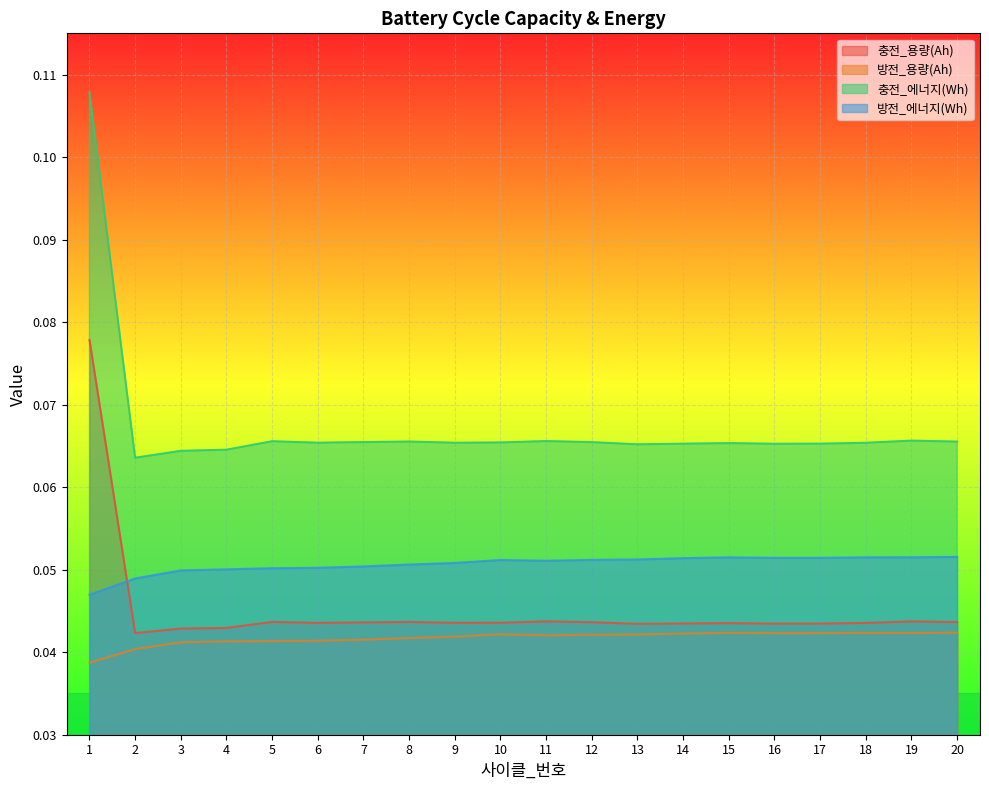

Reading left to right, list all the values displayed in this chart.

충전_용량(Ah): 1=0.1	2=0.0	3=0.0	4=0.0	5=0.0	6=0.0	7=0.0	8=0.0	9=0.0	10=0.0	11=0.0	12=0.0	13=0.0	14=0.0	15=0.0	16=0.0	17=0.0	18=0.0	19=0.0	20=0.0
방전_용량(Ah): 1=0.0	2=0.0	3=0.0	4=0.0	5=0.0	6=0.0	7=0.0	8=0.0	9=0.0	10=0.0	11=0.0	12=0.0	13=0.0	14=0.0	15=0.0	16=0.0	17=0.0	18=0.0	19=0.0	20=0.0
충전_에너지(Wh): 1=0.1	2=0.1	3=0.1	4=0.1	5=0.1	6=0.1	7=0.1	8=0.1	9=0.1	10=0.1	11=0.1	12=0.1	13=0.1	14=0.1	15=0.1	16=0.1	17=0.1	18=0.1	19=0.1	20=0.1
방전_에너지(Wh): 1=0.0	2=0.0	3=0.0	4=0.1	5=0.1	6=0.1	7=0.1	8=0.1	9=0.1	10=0.1	11=0.1	12=0.1	13=0.1	14=0.1	15=0.1	16=0.1	17=0.1	18=0.1	19=0.1	20=0.1